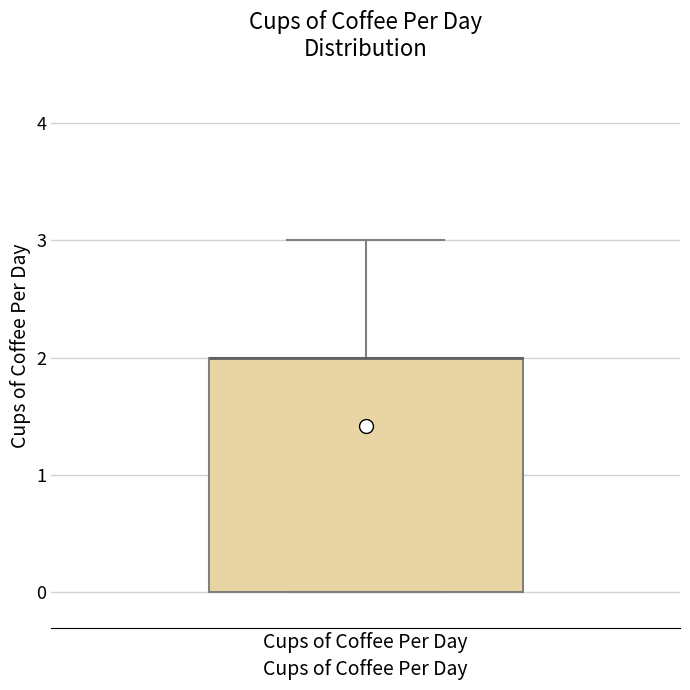

Where does the upper whisker of the box for Cups of Coffee Per Day end on the y-axis? The values are not printed on the chart, so give them approximately, as read against the axis.

3